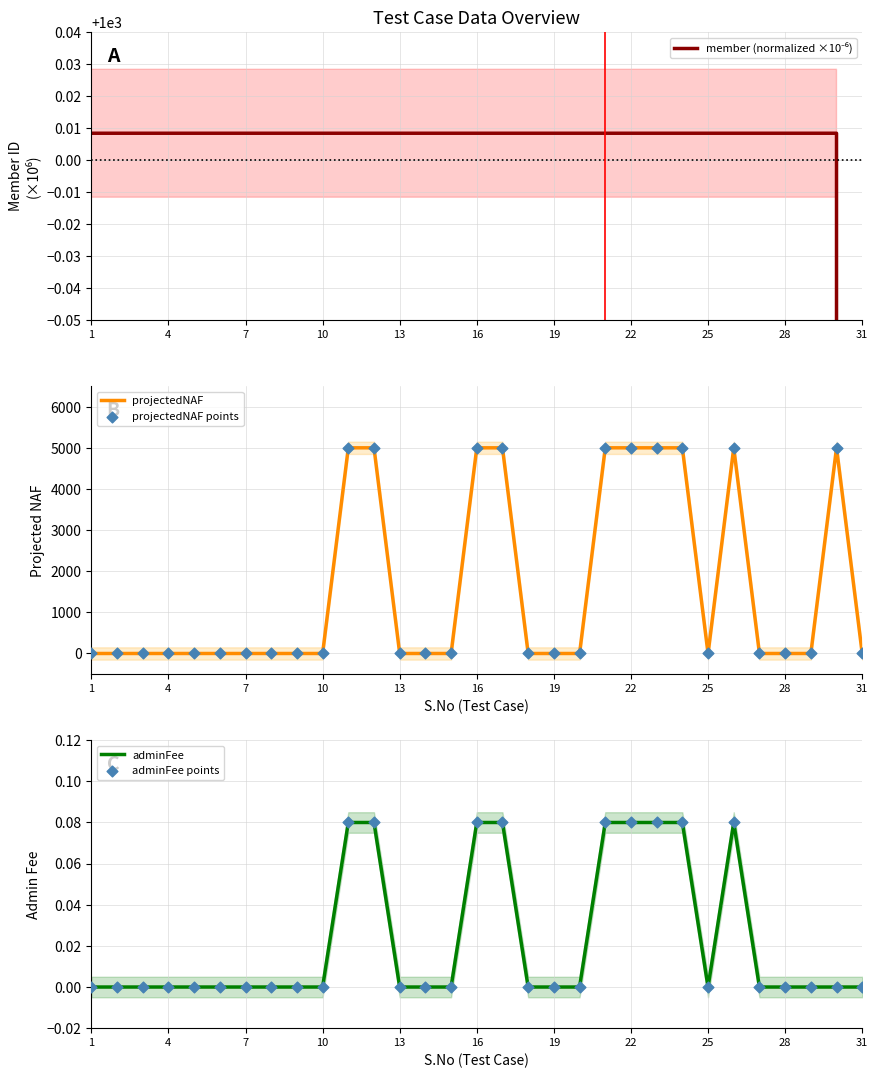

Which series has the largest Y range (max minus min)?

projectedNAF